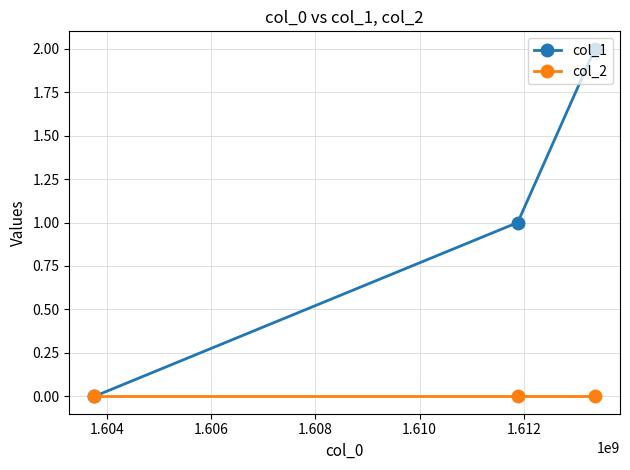

What is the highest value of the col_1 series?

2